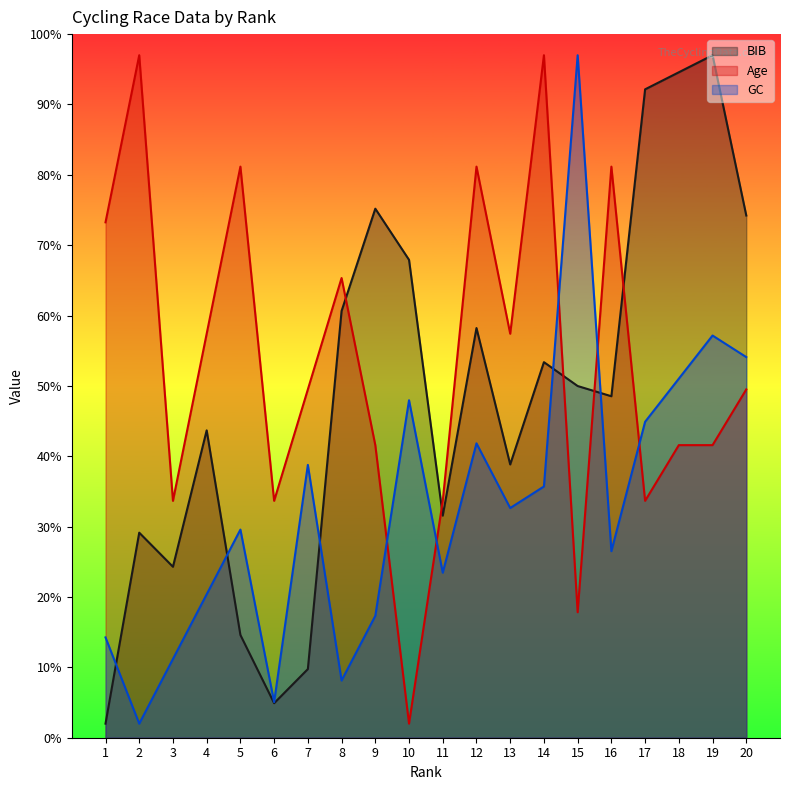

Where does the GC series first go above 32?

7